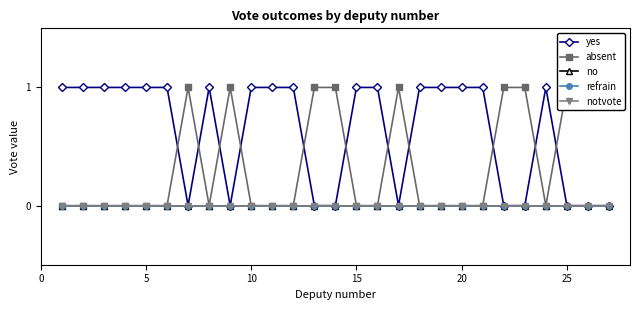

True or false: notvote and absent cross at least once.

False